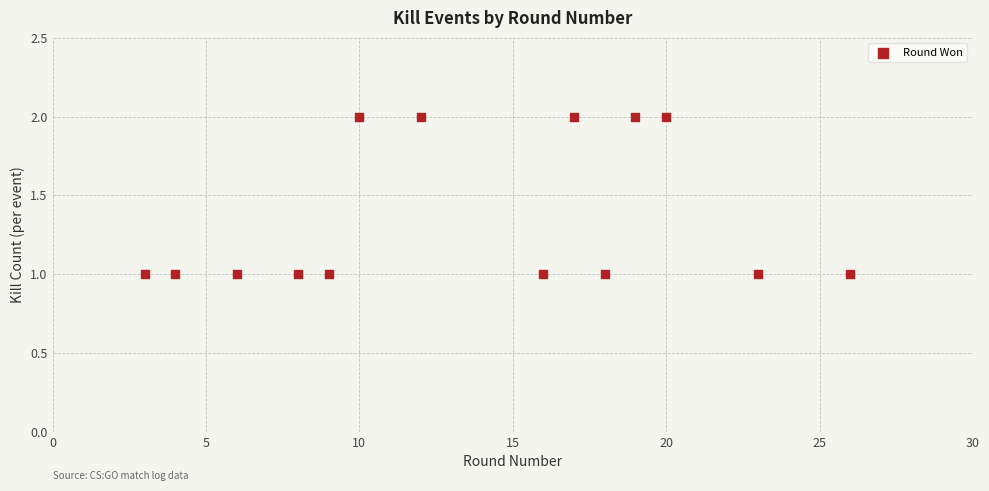

What is the range of X values (max minus min)?

23